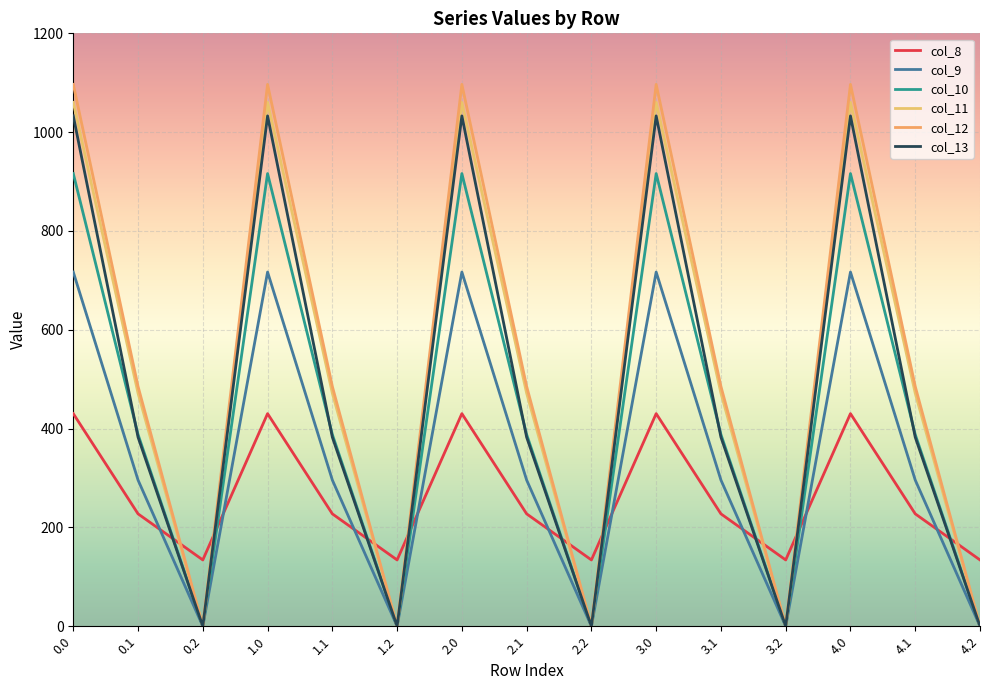

At which label is col_9 closest to 358?

0.1